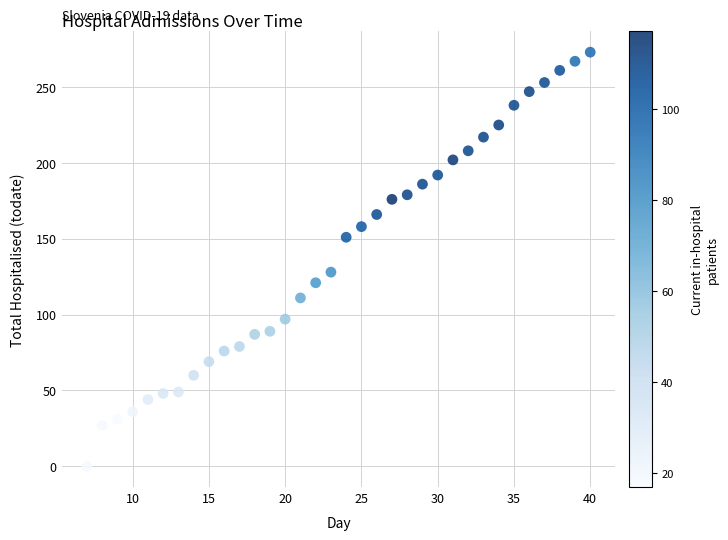

What Y value in the scatter plot is closest to 136?

128